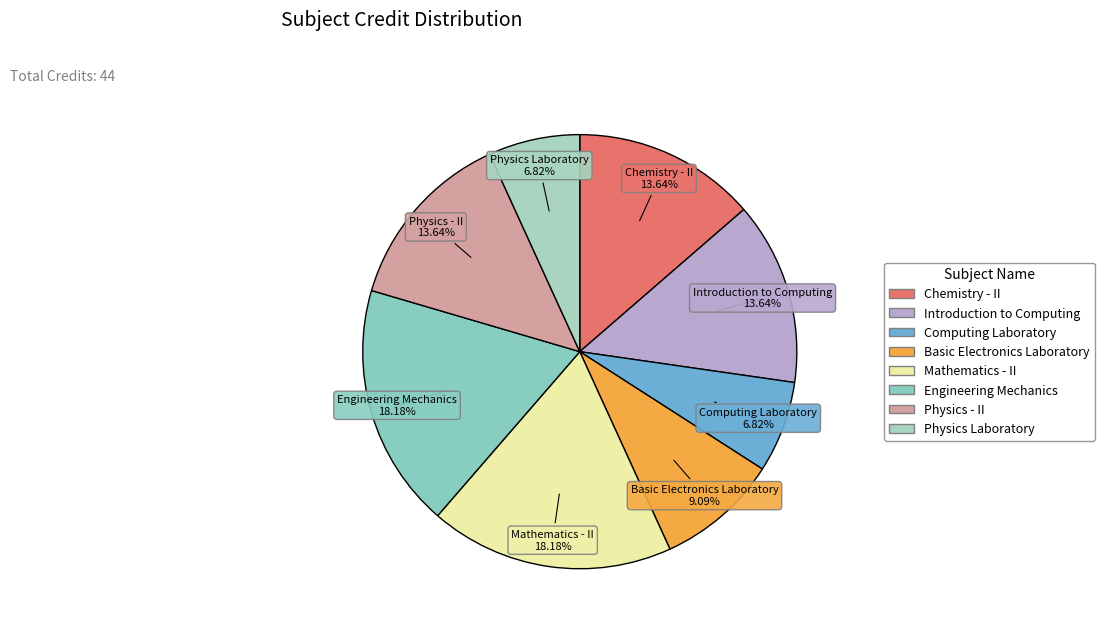

What is the total percentage of Physics Laboratory and Mathematics - II?

25.0%